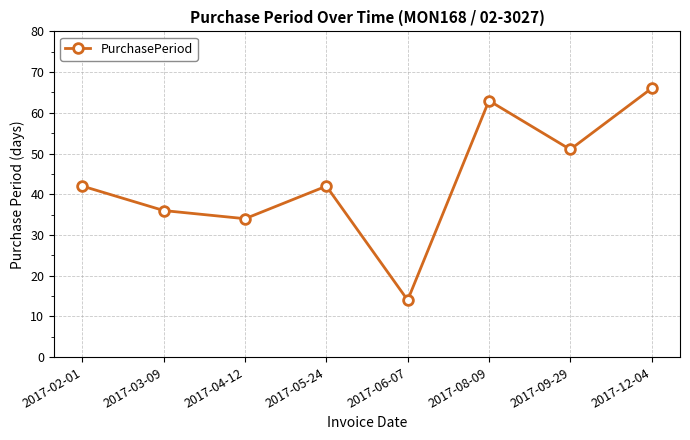

Which label corresponds to the smallest value in the chart?

2017-06-07